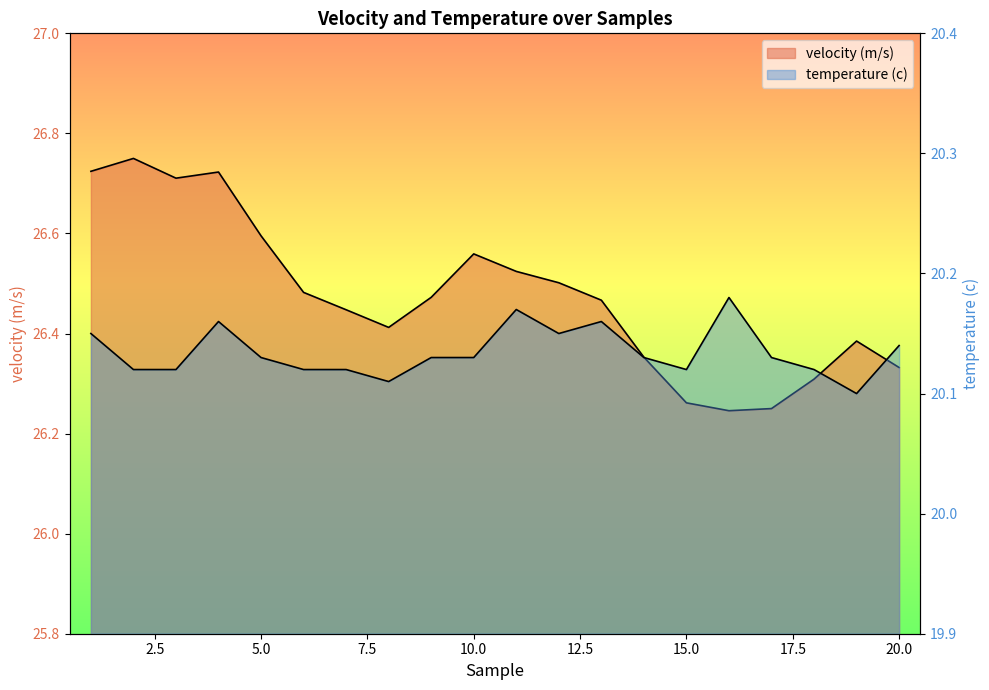

Is the value of temperature (c) at 5 greater than the value of velocity (m/s) at 4?

No